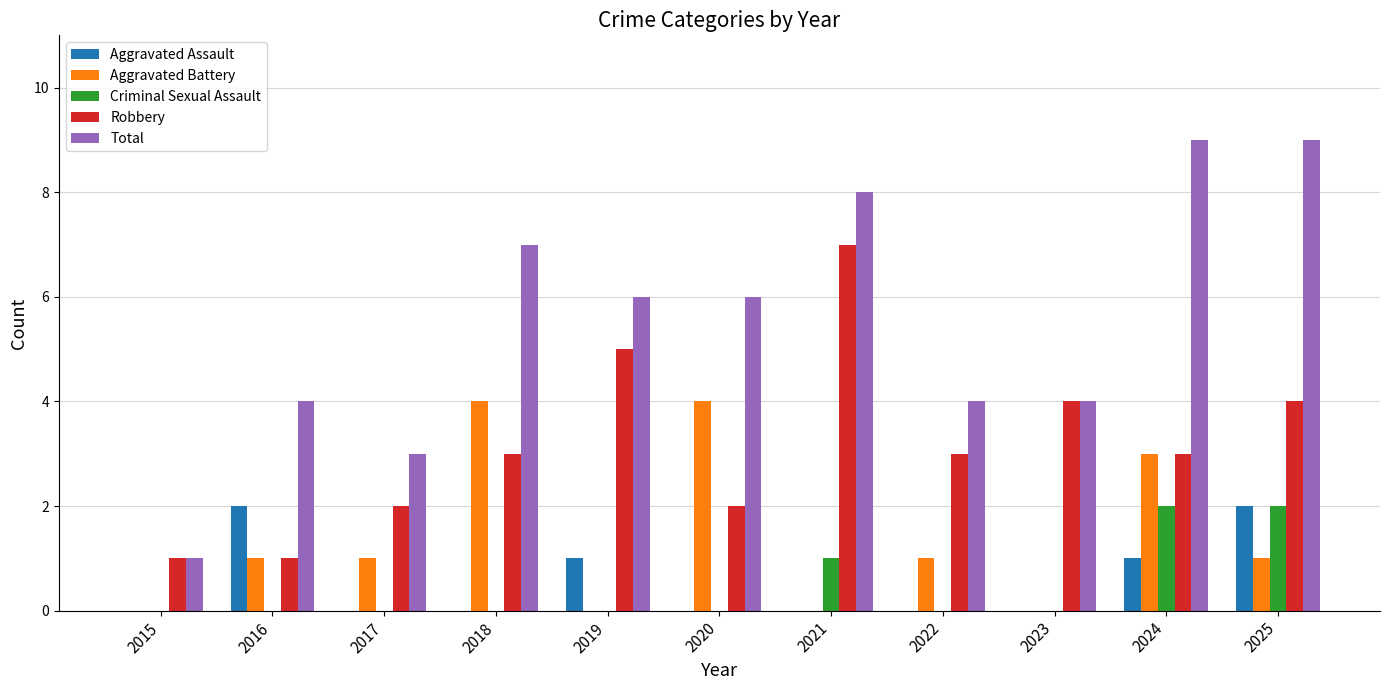

Reading left to right, list all the values displayed in this chart.

Aggravated Assault: 0	2	0	0	1	0	0	0	0	1	2
Aggravated Battery: 0	1	1	4	0	4	0	1	0	3	1
Criminal Sexual Assault: 0	0	0	0	0	0	1	0	0	2	2
Robbery: 1	1	2	3	5	2	7	3	4	3	4
Total: 1	4	3	7	6	6	8	4	4	9	9